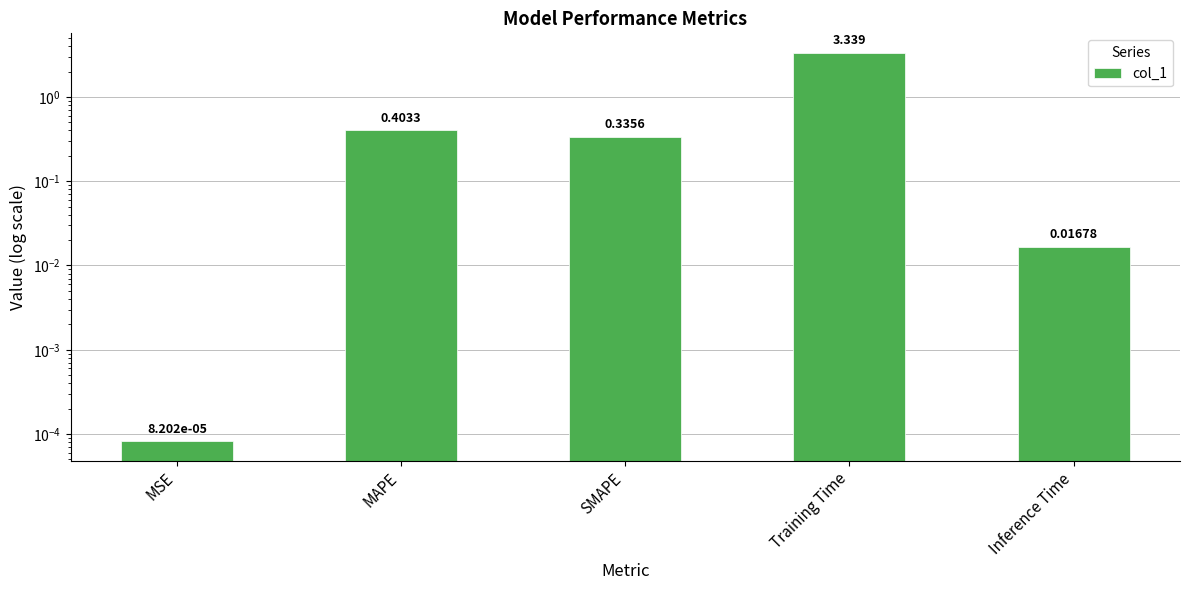

Count the number of categories in the chart.

5